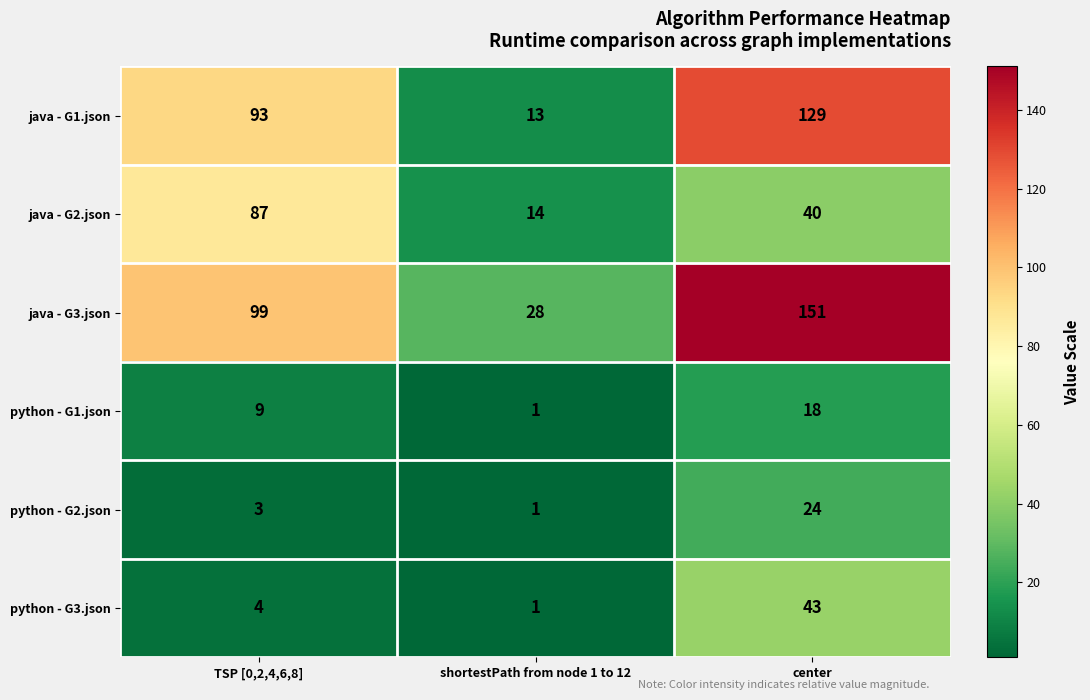

Where is java - G1.json nearest to the value 71?

TSP [0,2,4,6,8]